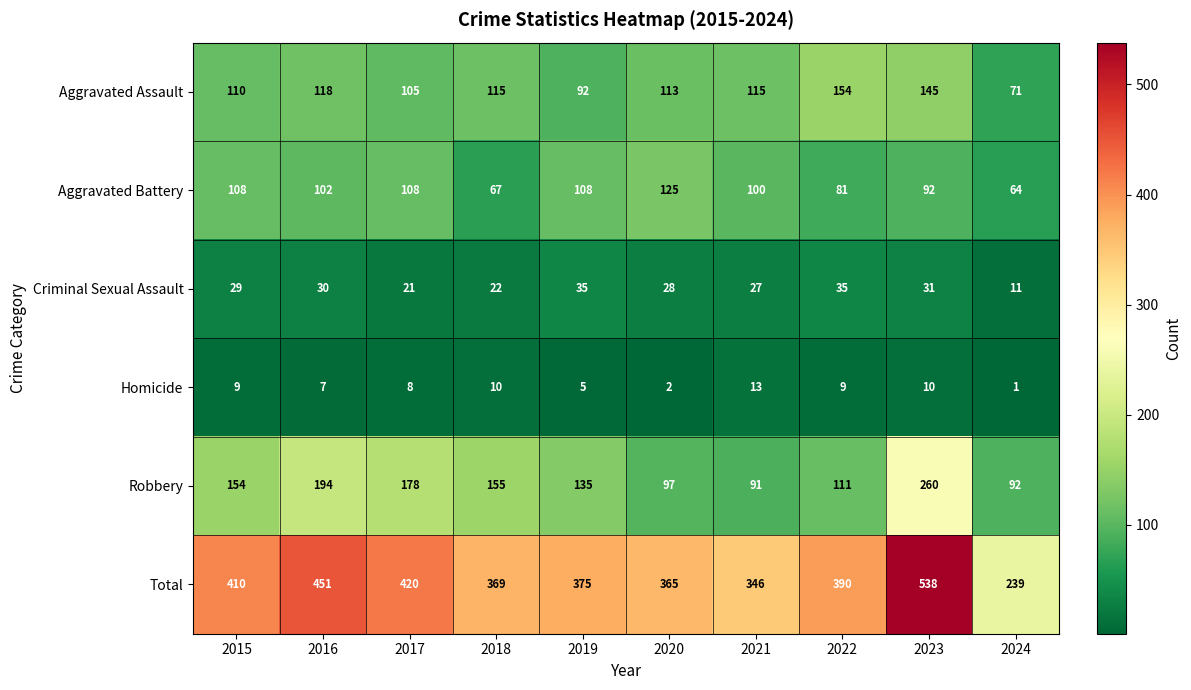

Rank the series by their maximum value, from highest to lowest.

Total, Robbery, Aggravated Assault, Aggravated Battery, Criminal Sexual Assault, Homicide